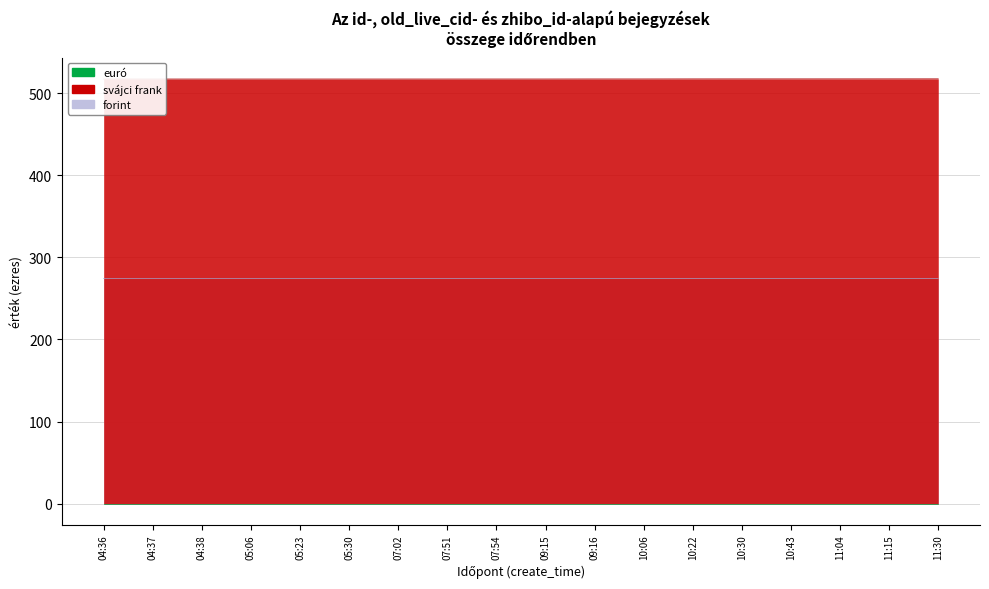

What is the value of the forint point at the 11th from the left?

274.2